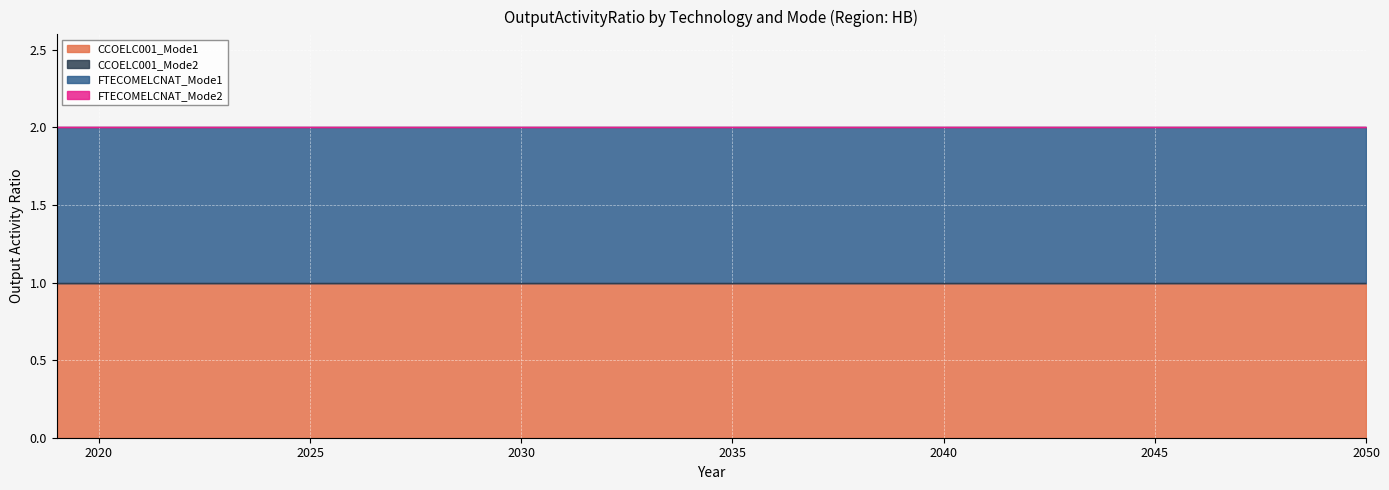

What is the maximum value shown in the chart?

1